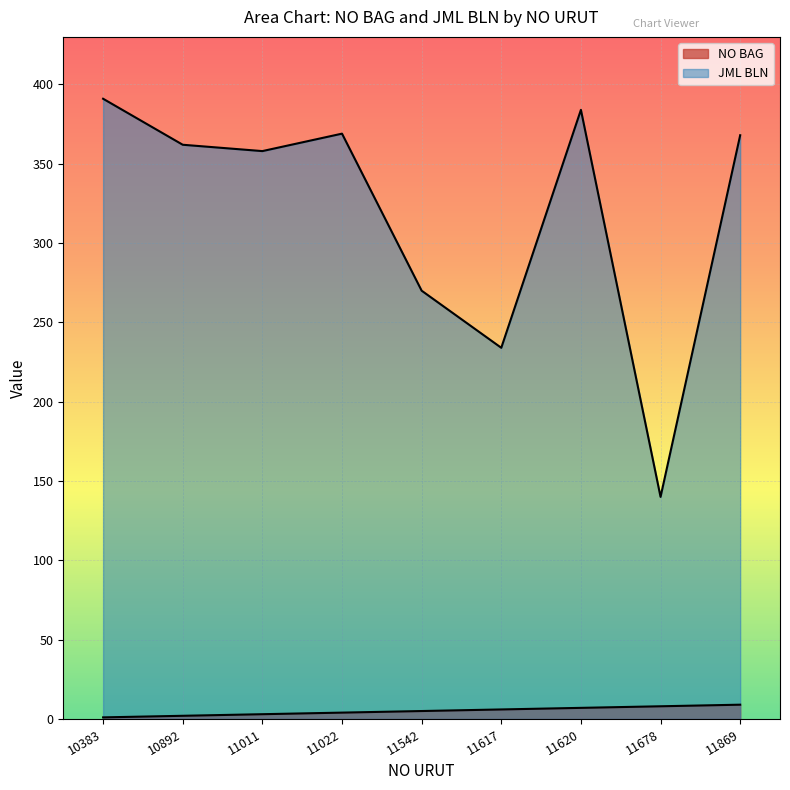

True or false: JML BLN has more than 2 points higher than both neighbors.

False